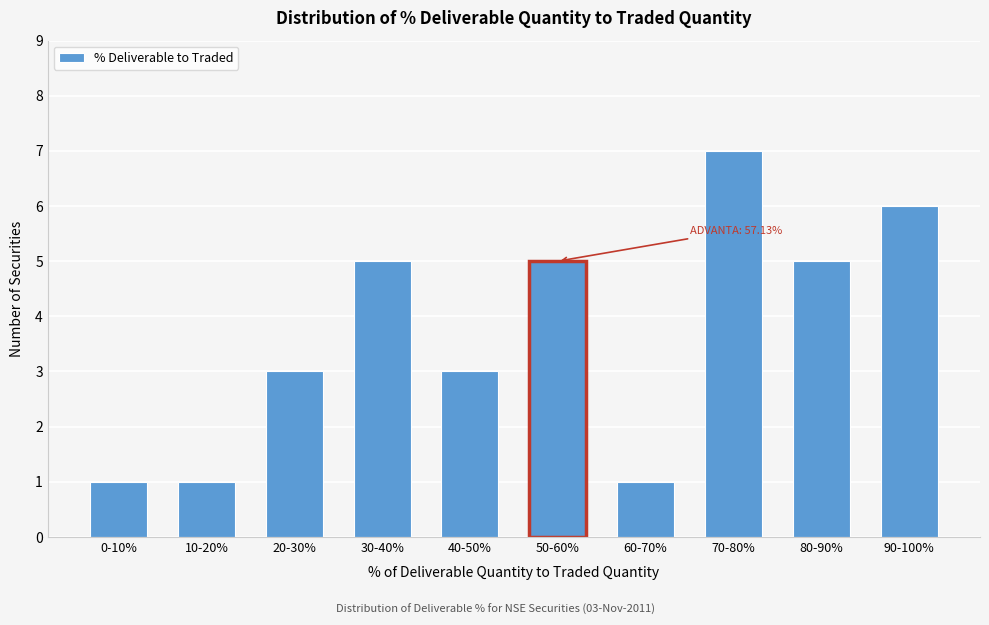

Reading left to right, what are all the values shown in this chart?

1	1	3	5	3	5	1	7	5	6